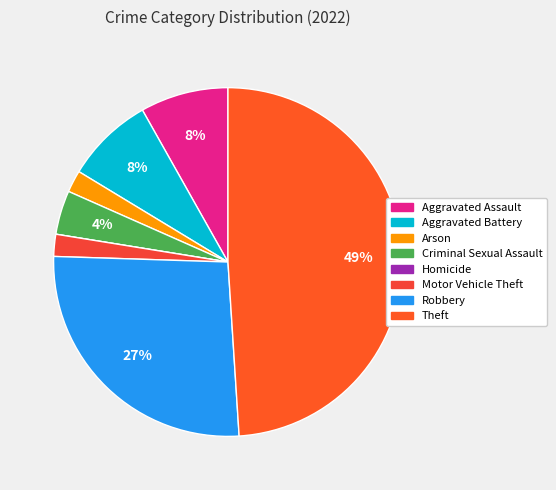

To the nearest percent, what is the difference between the Arson and Aggravated Battery slice percentages?

6%